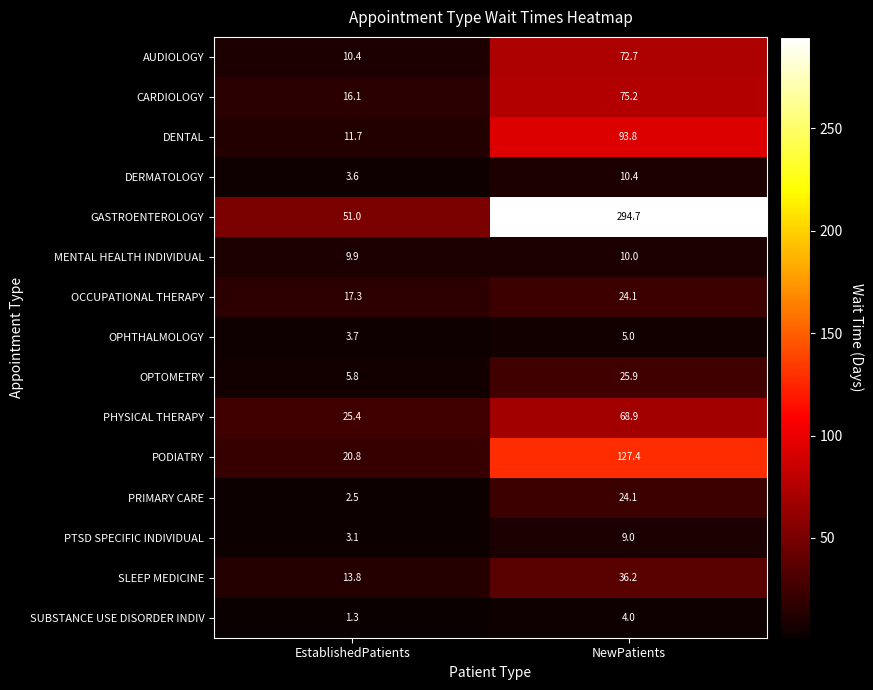

Reading left to right, extract all data points from this chart.

AUDIOLOGY: 10.4	72.7
CARDIOLOGY: 16.1	75.2
DENTAL: 11.7	93.8
DERMATOLOGY: 3.6	10.4
GASTROENTEROLOGY: 51.0	294.7
MENTAL HEALTH INDIVIDUAL: 9.9	10.0
OCCUPATIONAL THERAPY: 17.3	24.1
OPHTHALMOLOGY: 3.7	5.0
OPTOMETRY: 5.8	25.9
PHYSICAL THERAPY: 25.4	68.9
PODIATRY: 20.8	127.4
PRIMARY CARE: 2.5	24.1
PTSD SPECIFIC INDIVIDUAL: 3.1	9.0
SLEEP MEDICINE: 13.8	36.2
SUBSTANCE USE DISORDER INDIV: 1.3	4.0